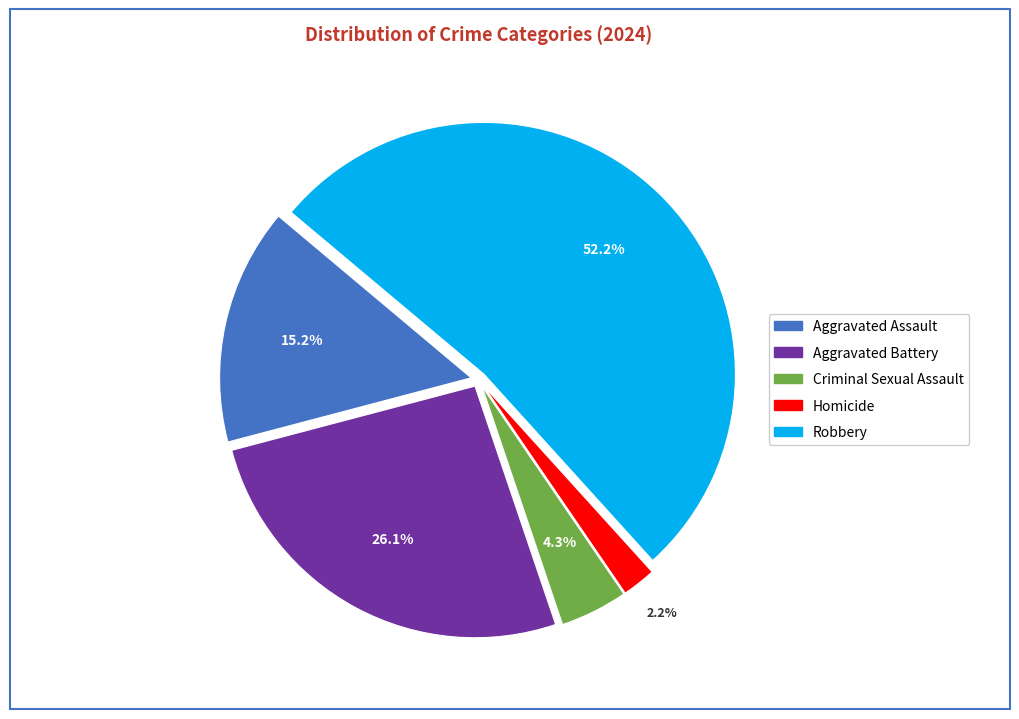

The Aggravated Assault slice represents 15% of the pie. True or false?

True